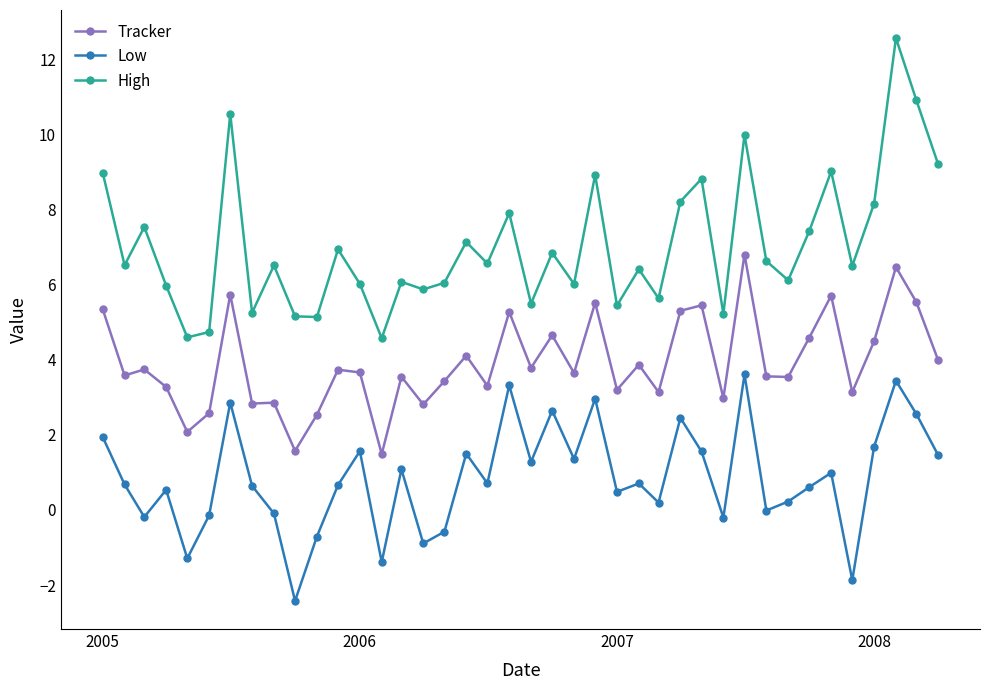

How many interior local valleys does the High series have?

14